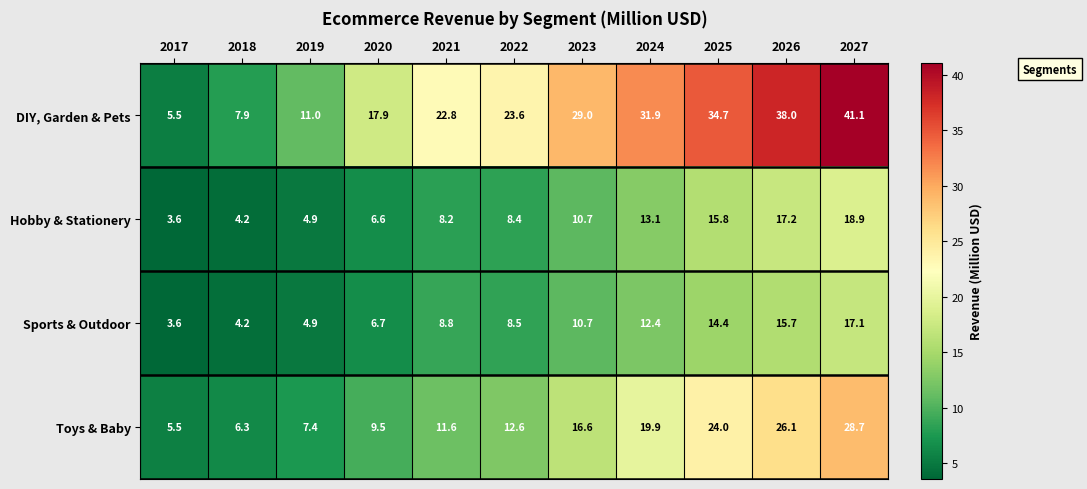

What is the difference between the Toys & Baby values at 2027 and 2017?

23.2